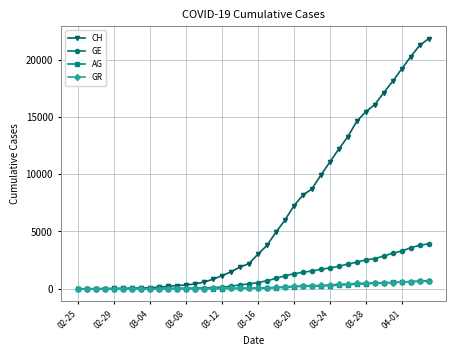

What is the maximum value for GE?

3928